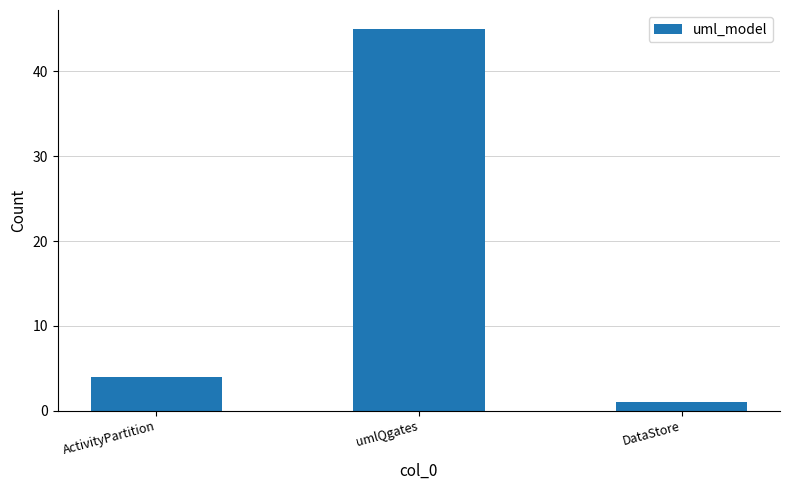

Rank the categories by value from highest to lowest.

umlQgates, ActivityPartition, DataStore